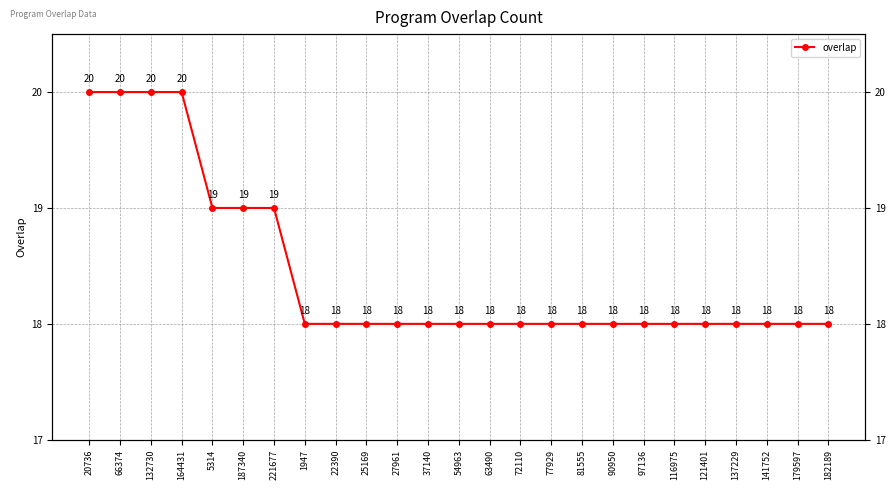

Reading left to right, what are all the values shown in this chart?

20736=20	66374=20	132730=20	164431=20	5314=19	187340=19	221677=19	1947=18	22390=18	25169=18	27961=18	37140=18	54963=18	63490=18	72110=18	77929=18	81555=18	90950=18	97136=18	116975=18	121401=18	137229=18	141752=18	179597=18	182189=18